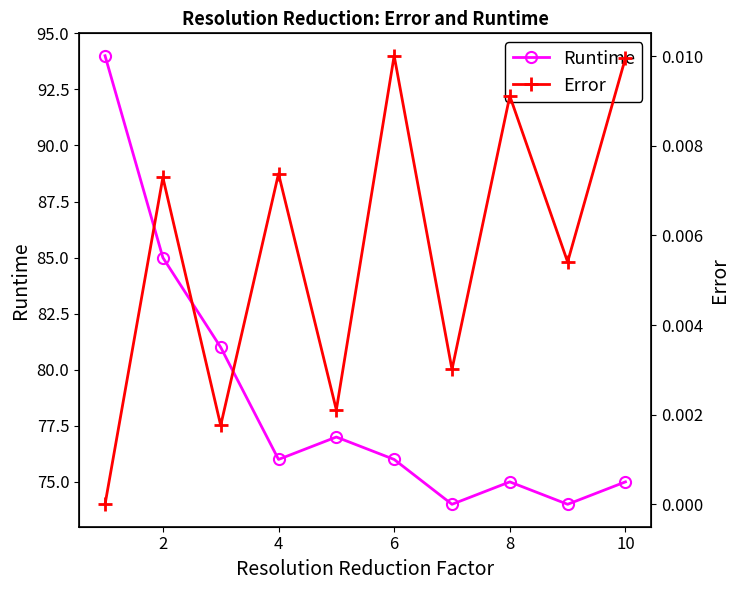

At how many categories does at least one series exceed 80?

3